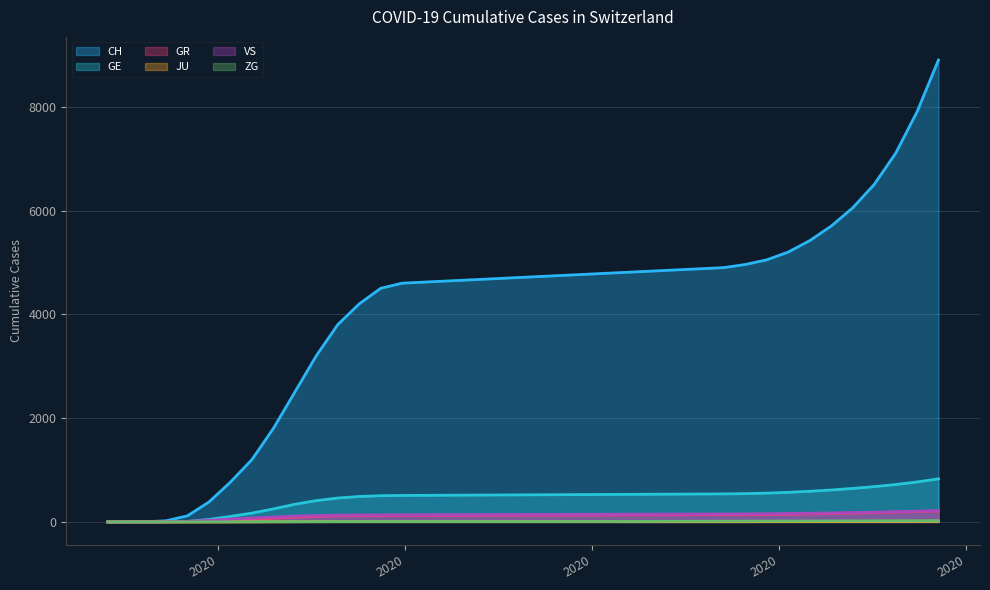

Which series has the largest total across all categories?

CH